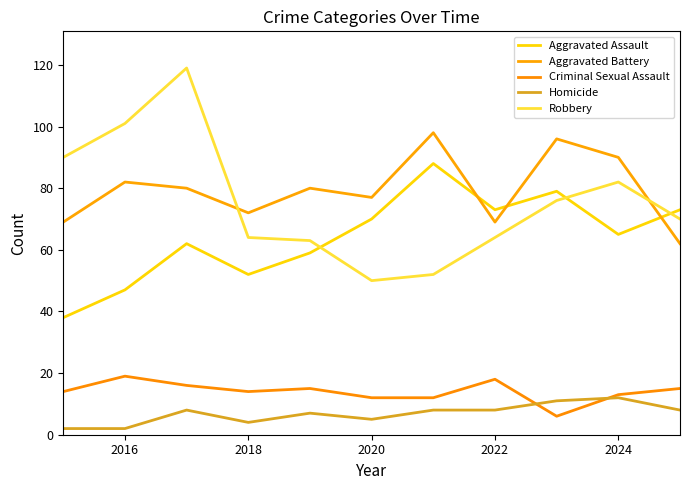

True or false: Aggravated Assault and Criminal Sexual Assault cross at least once.

False